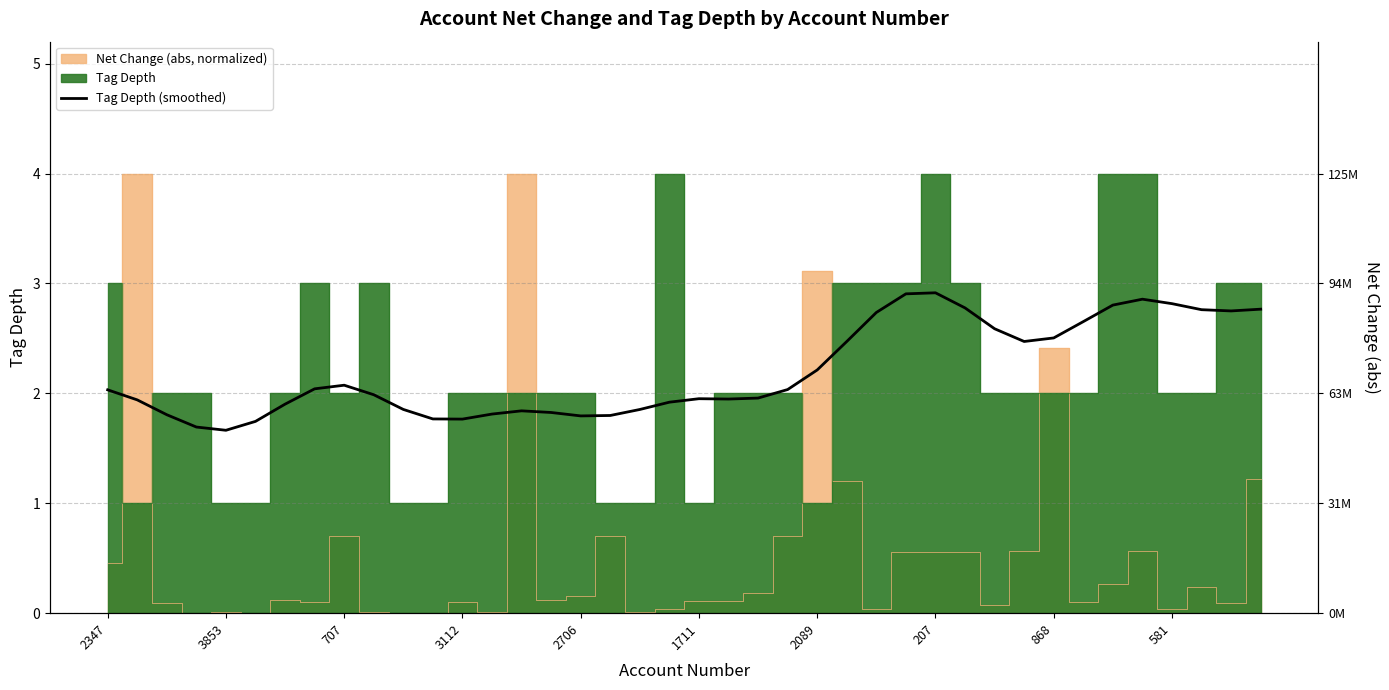

How many lines are shown in the chart?

1